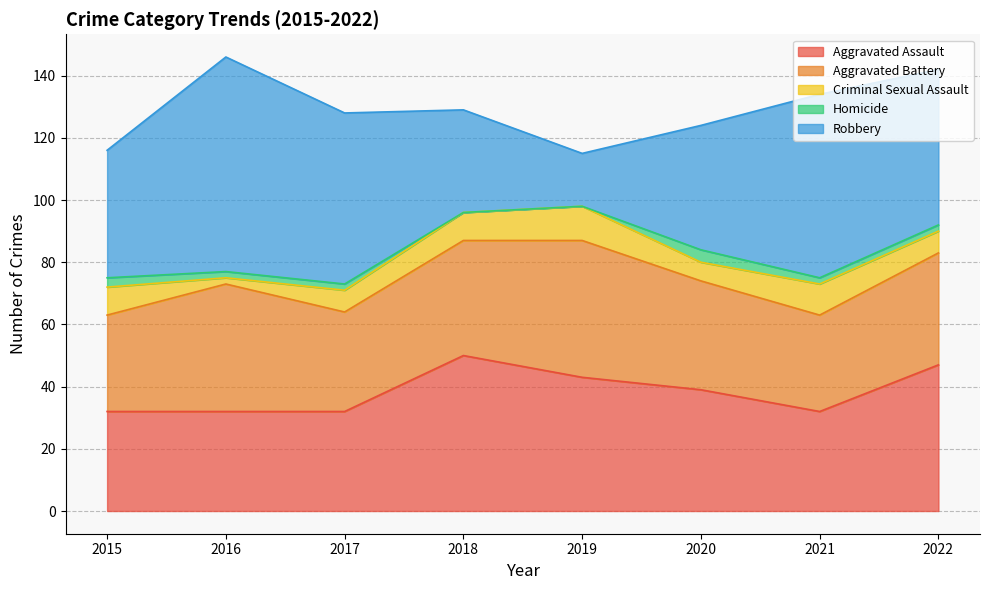

Does the chart have visible grid lines?

Yes